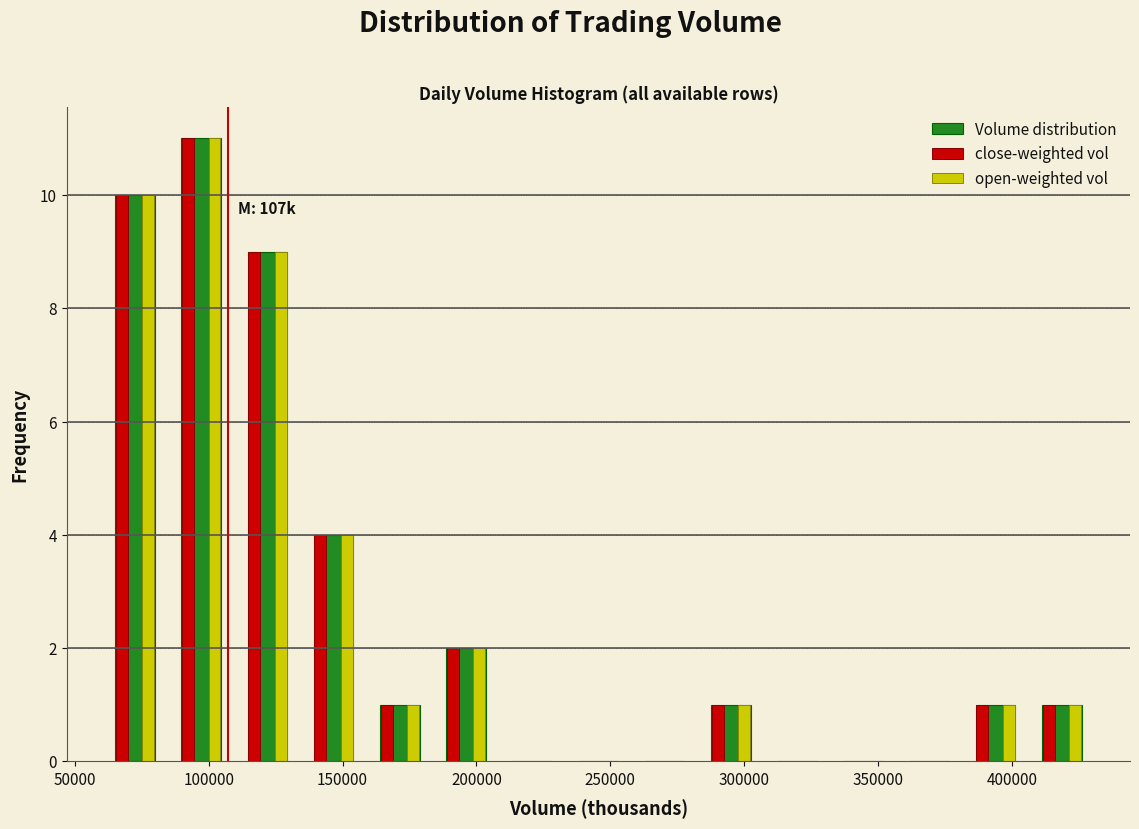

In the open-weighted vol series, which range on the x-axis has the tallest bar?

85000 to 110000